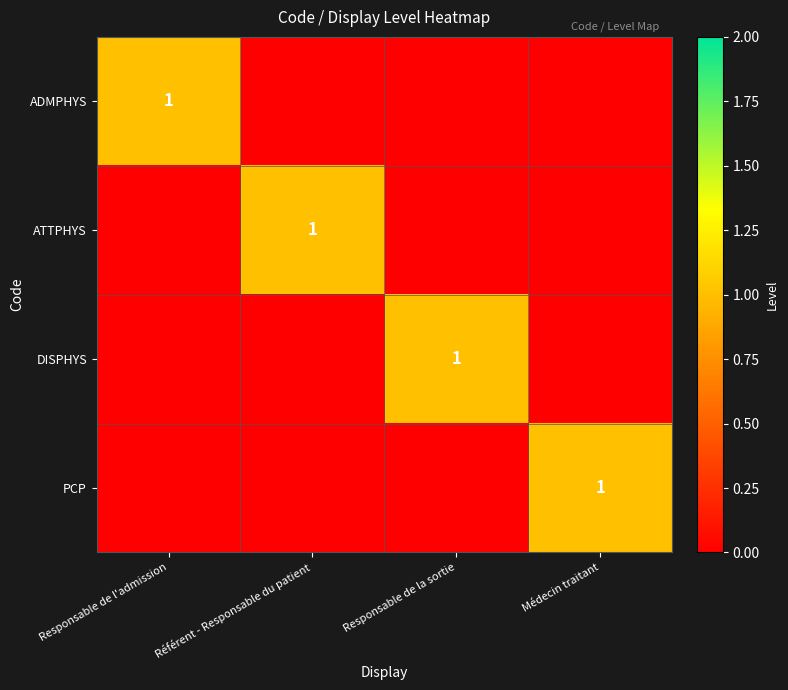

Between Responsable de l'admission and Responsable de la sortie, which is larger?

Responsable de l'admission